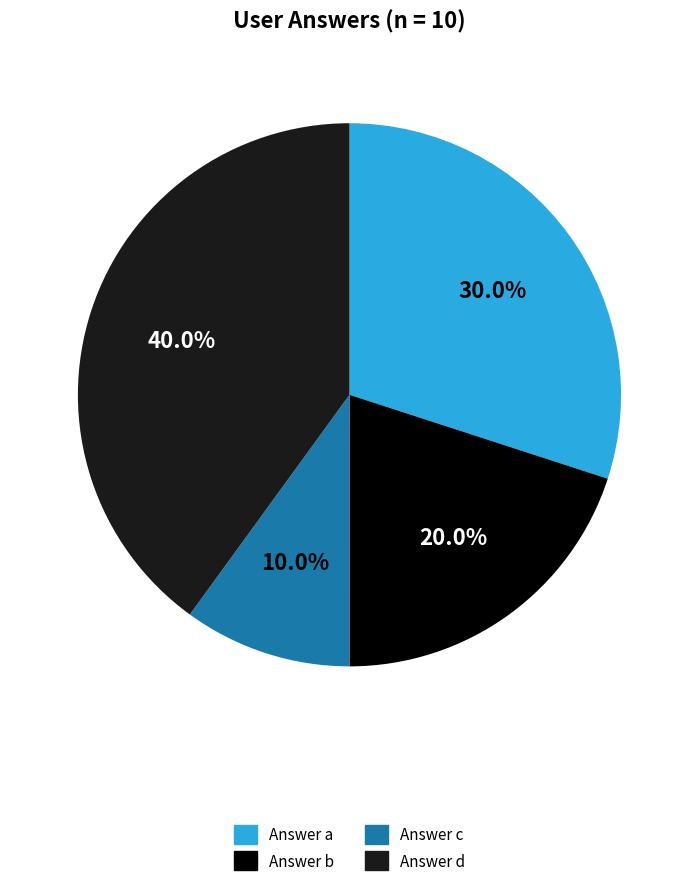

To the nearest percent, what is the difference between the largest and smallest slice percentages?

30%